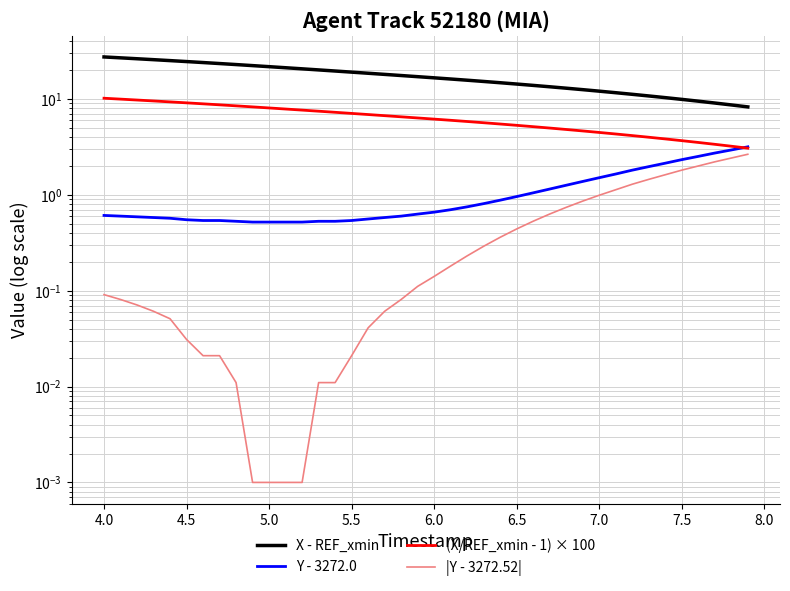

How many series are shown in this chart?

4